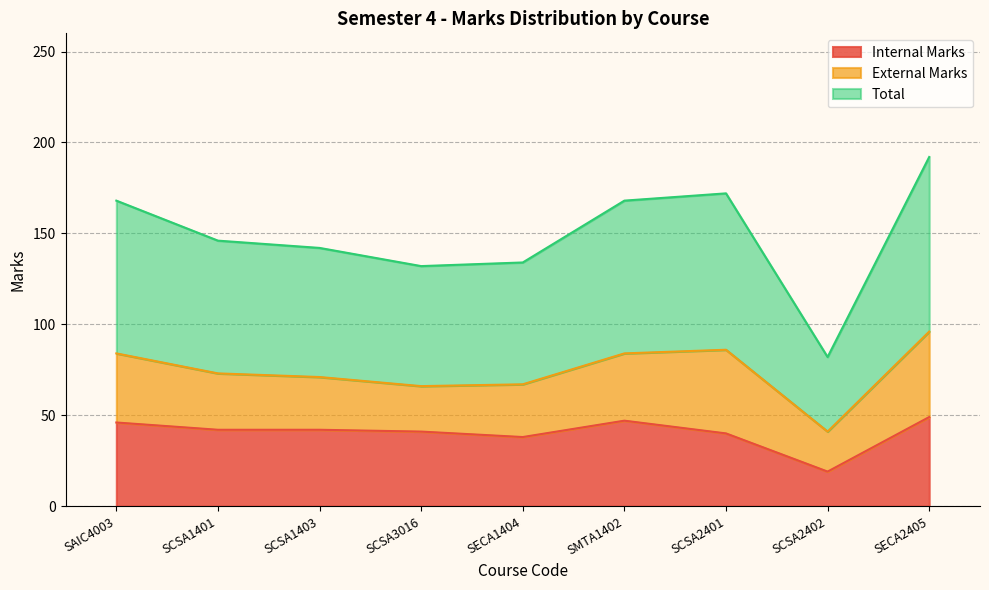

True or false: Internal Marks has more than 2 points higher than both neighbors.

False